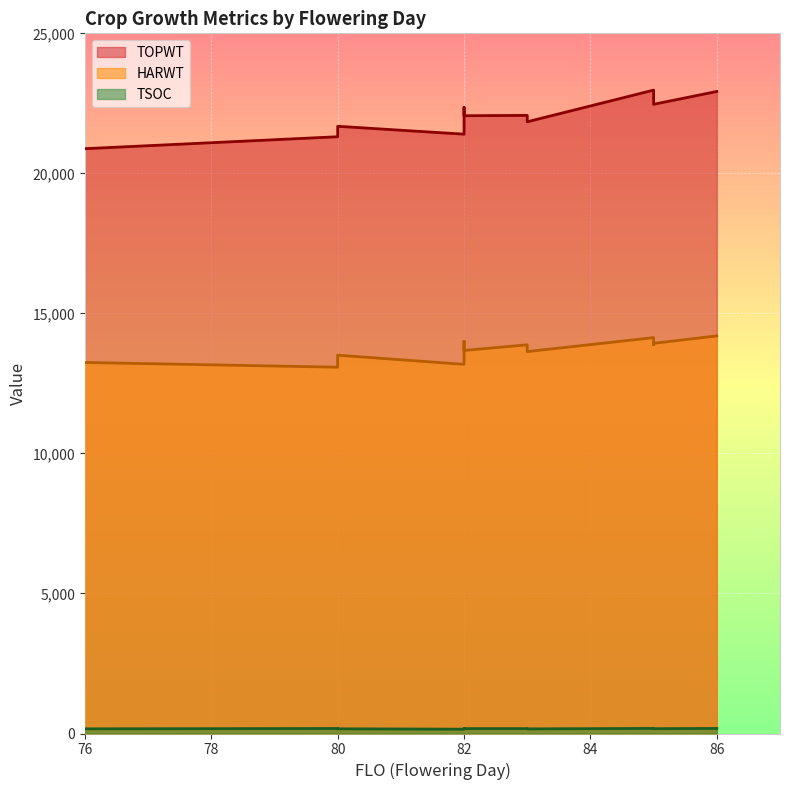

What is the maximum value shown in the chart?

22972